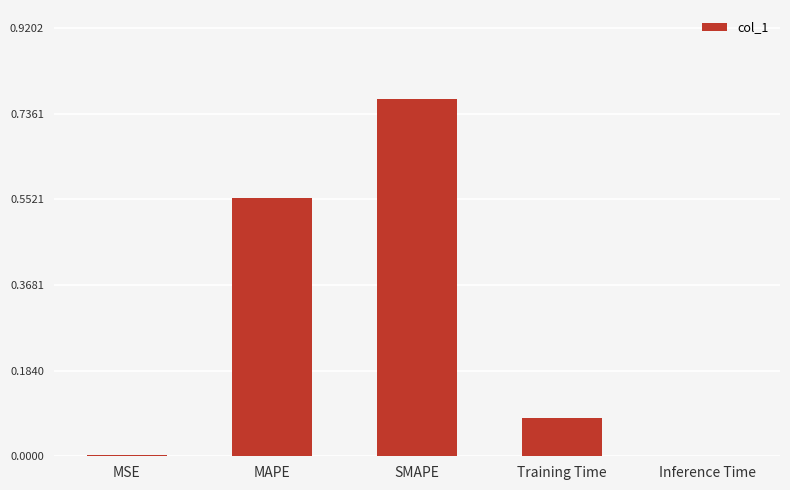

The chart shows a value of 0.0 at MSE. True or false?

True